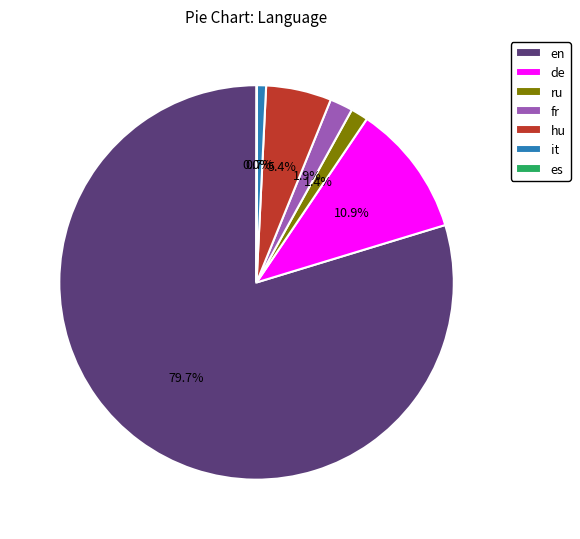

Combined, do ru and fr account for over 50%?

No